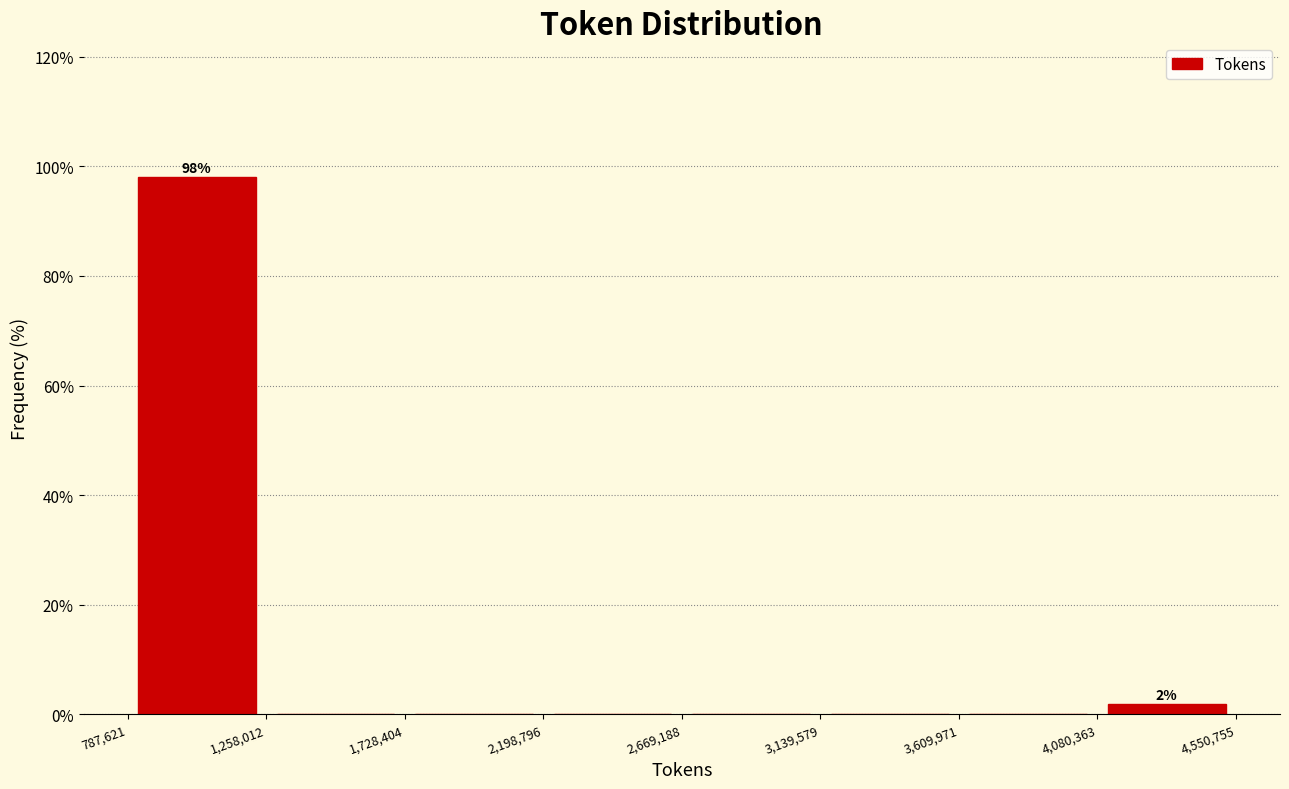

Which range on the x-axis has the tallest bar?

787,621 to 1,258,012